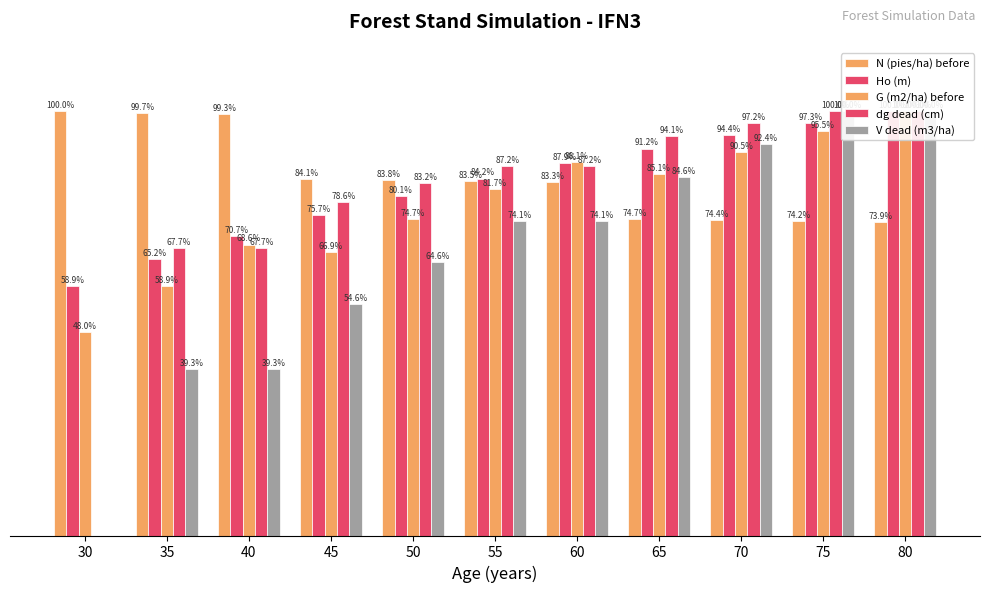

Is it true that Ho (m) equals 97.3 at 75?

True